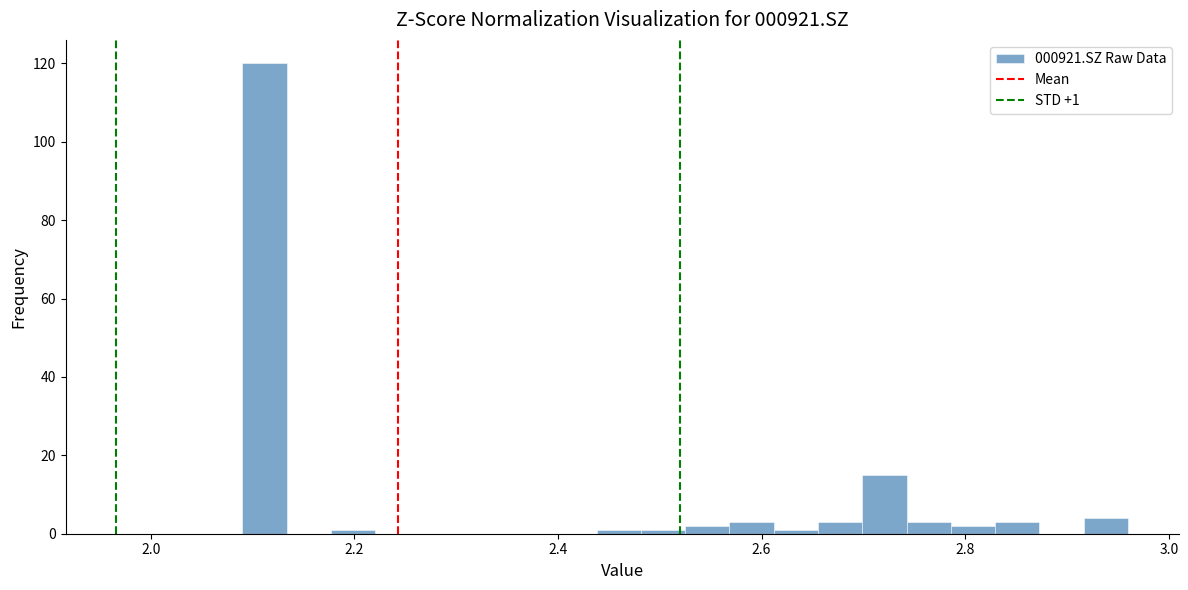

Read against the x-axis, roughly where is the centre of the tallest bar?

2.12